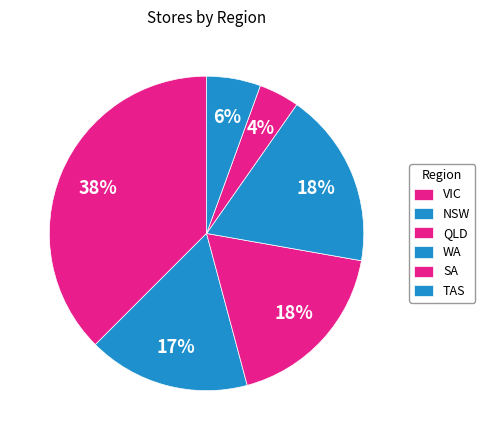

How many slices are in this pie chart?

6